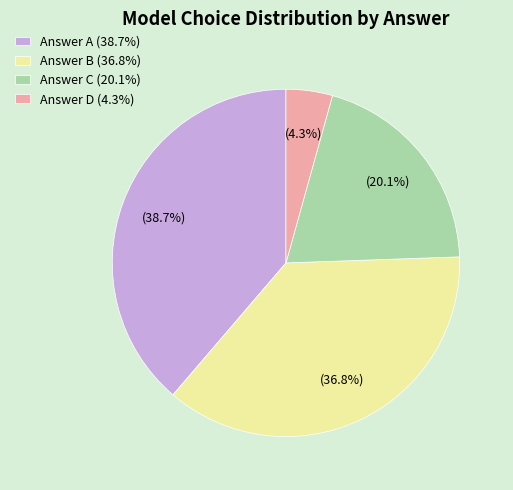

Does Answer D (4.3%) account for over 50% of the chart?

No